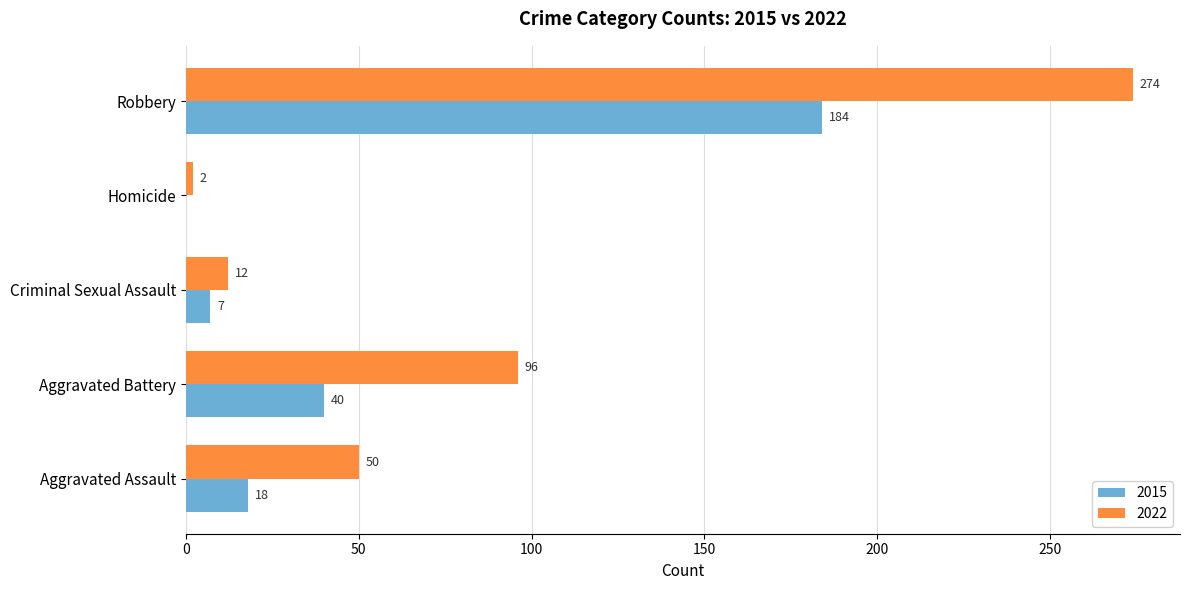

Which category has the highest value in the 2015 series?

Robbery